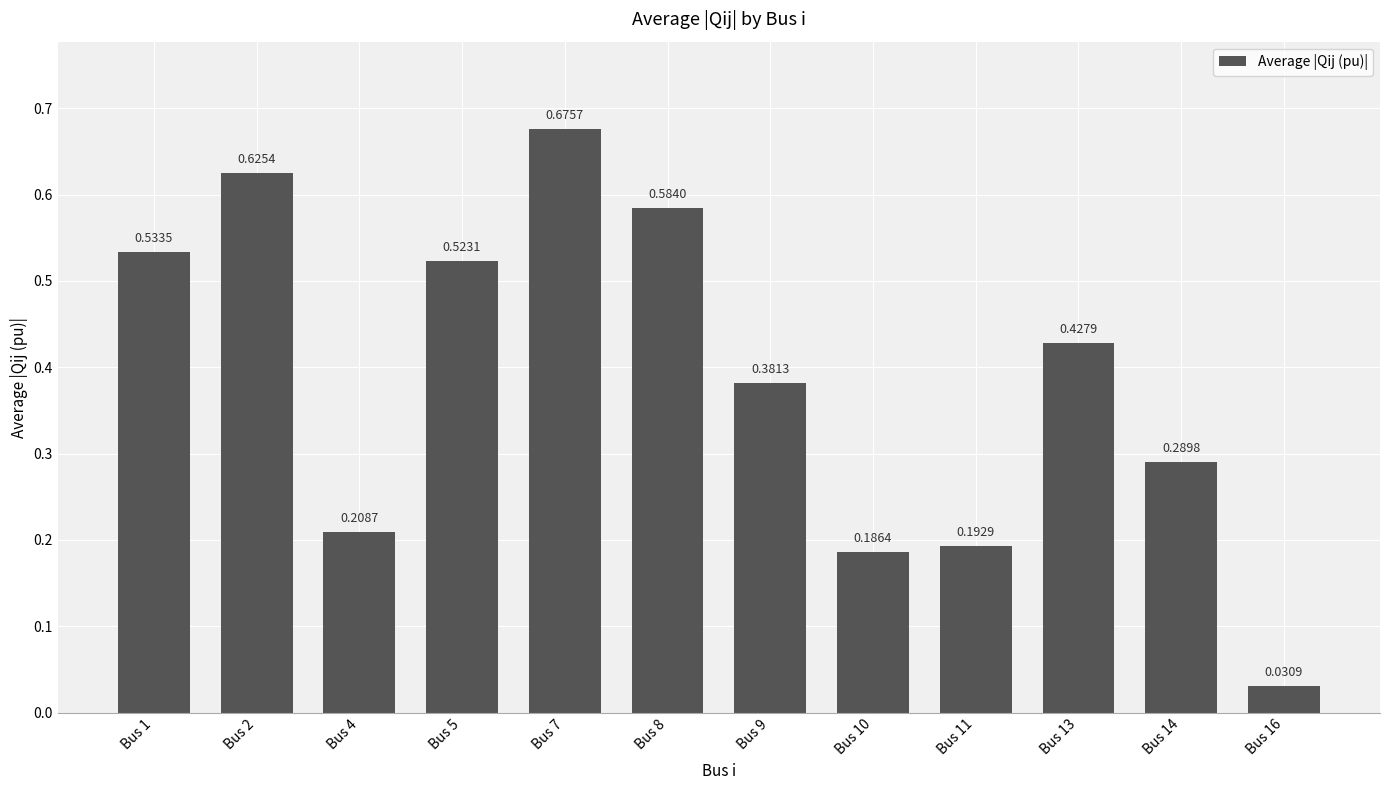

Which has a higher value, Bus 11 or Bus 9?

Bus 9